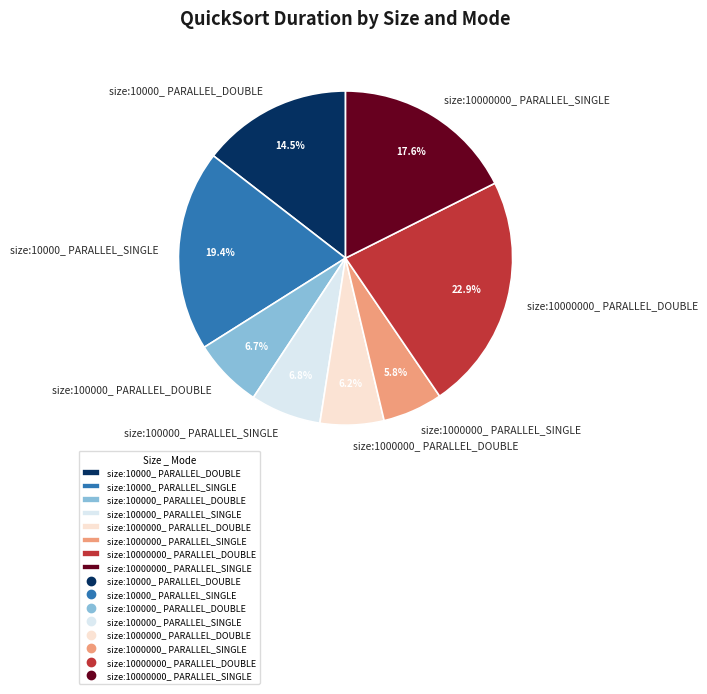

True or false: size:1000000_ PARALLEL_SINGLE accounts for 1% of the total.

False